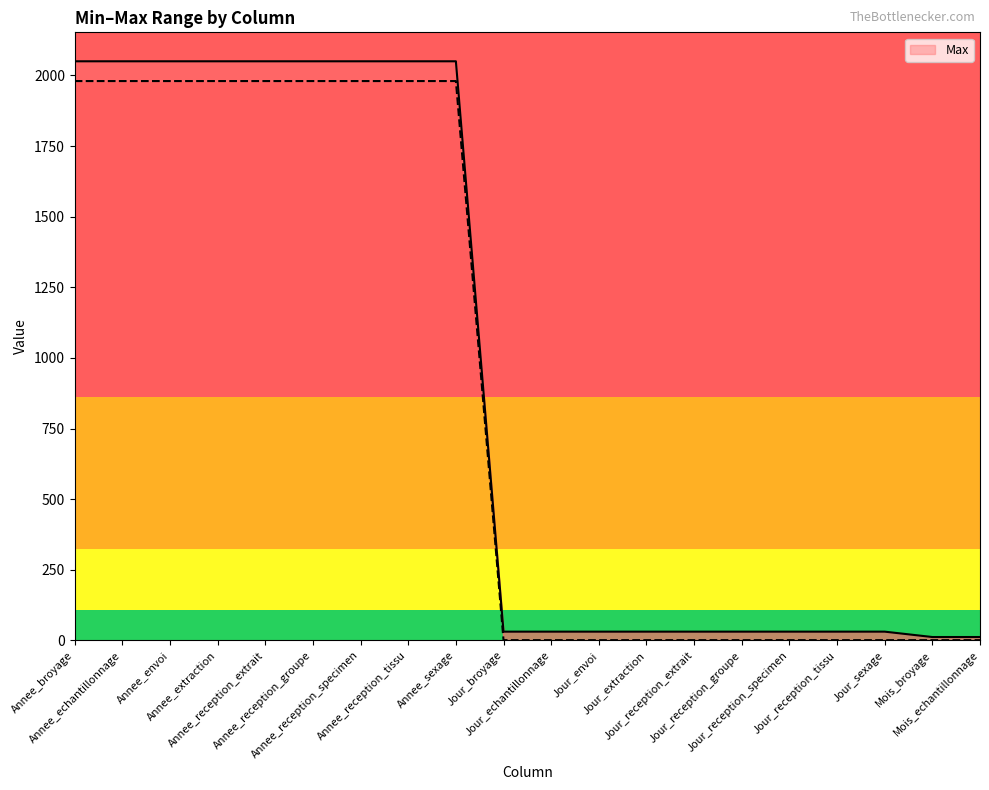

Rank the categories by value from highest to lowest.

Annee_broyage, Annee_echantillonnage, Annee_envoi, Annee_extraction, Annee_reception_extrait, Annee_reception_groupe, Annee_reception_specimen, Annee_reception_tissu, Annee_sexage, Jour_broyage, Jour_echantillonnage, Jour_envoi, Jour_extraction, Jour_reception_extrait, Jour_reception_groupe, Jour_reception_specimen, Jour_reception_tissu, Jour_sexage, Mois_broyage, Mois_echantillonnage